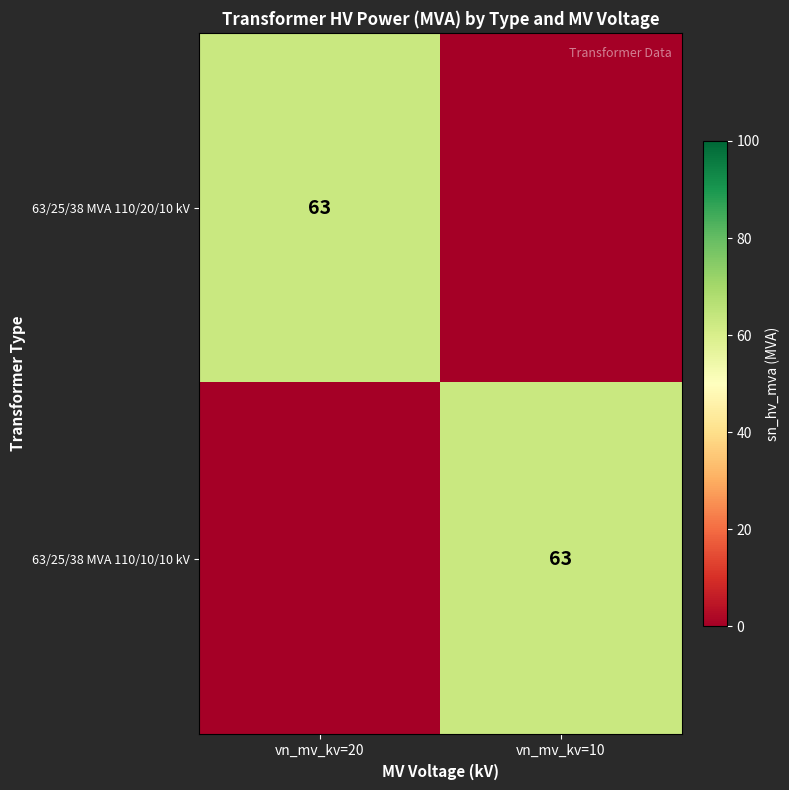

The value of 63/25/38 MVA 110/20/10 kV at vn_mv_kv=20 is 113. True or false?

False